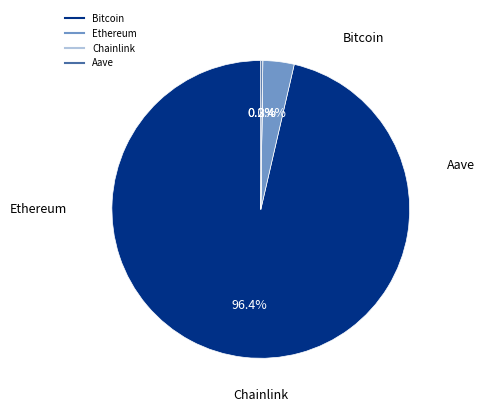

Is it true that Bitcoin is 96% of the pie?

True